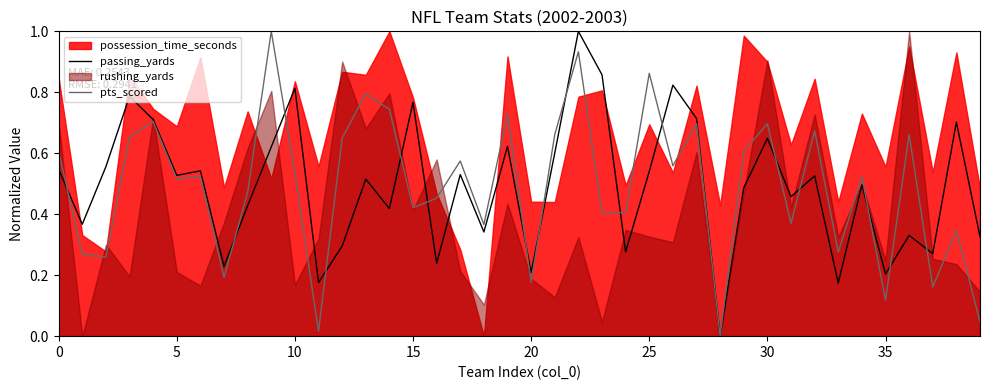

Is it true that passing_yards equals 0.3 at 20?

False